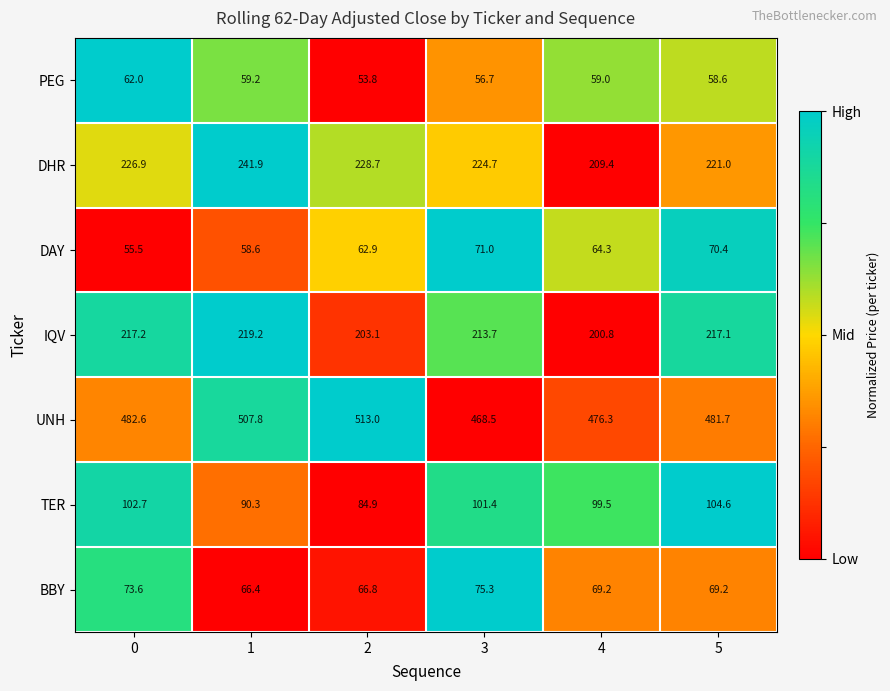

At which label does DAY first exceed 64?

3